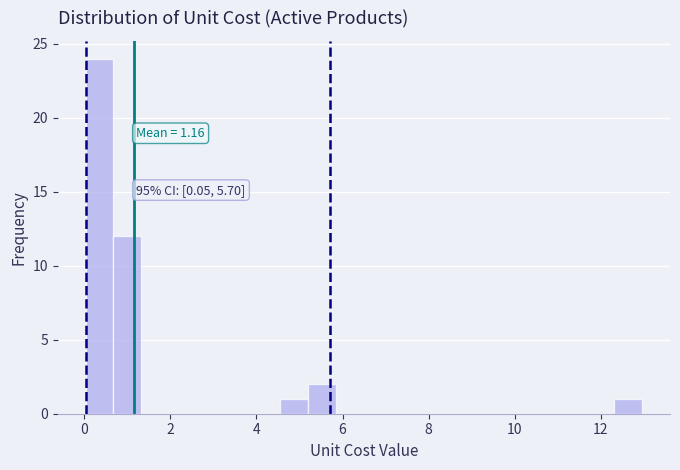

Around what value on the x-axis is the tallest bar? Give the approximate position of its centre, as read against the axis.

0.4